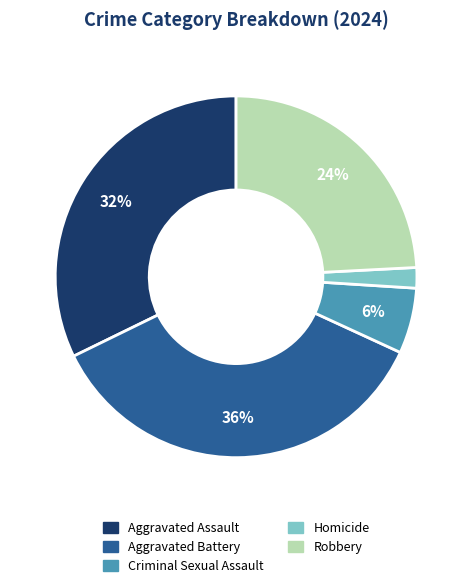

Rank the categories by value from lowest to highest.

Homicide, Criminal Sexual Assault, Robbery, Aggravated Assault, Aggravated Battery